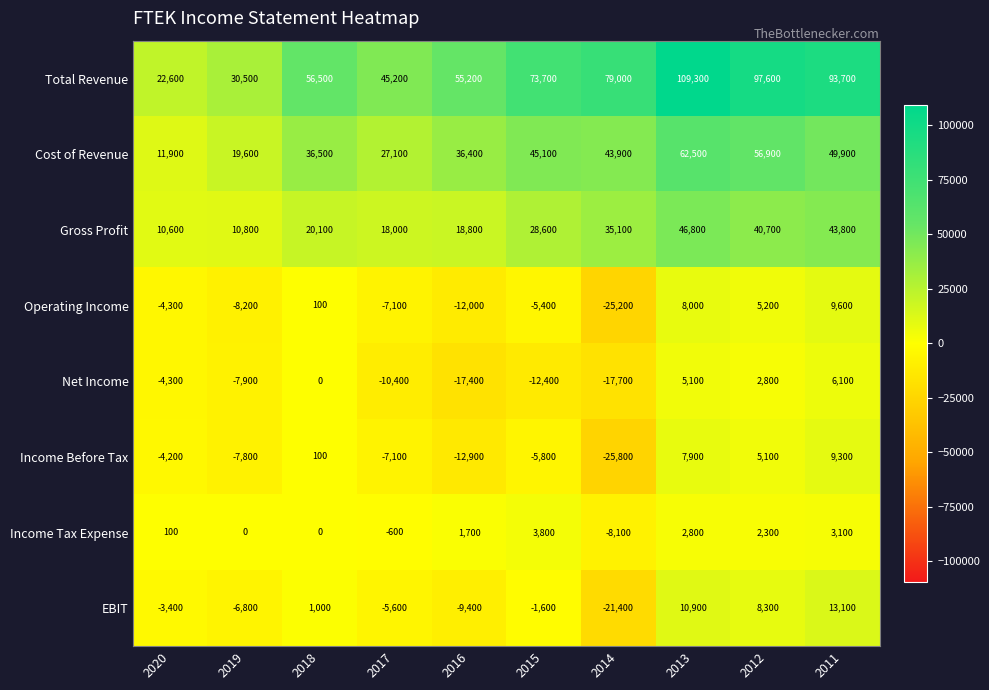

Which series has the largest range (max minus min)?

Total Revenue